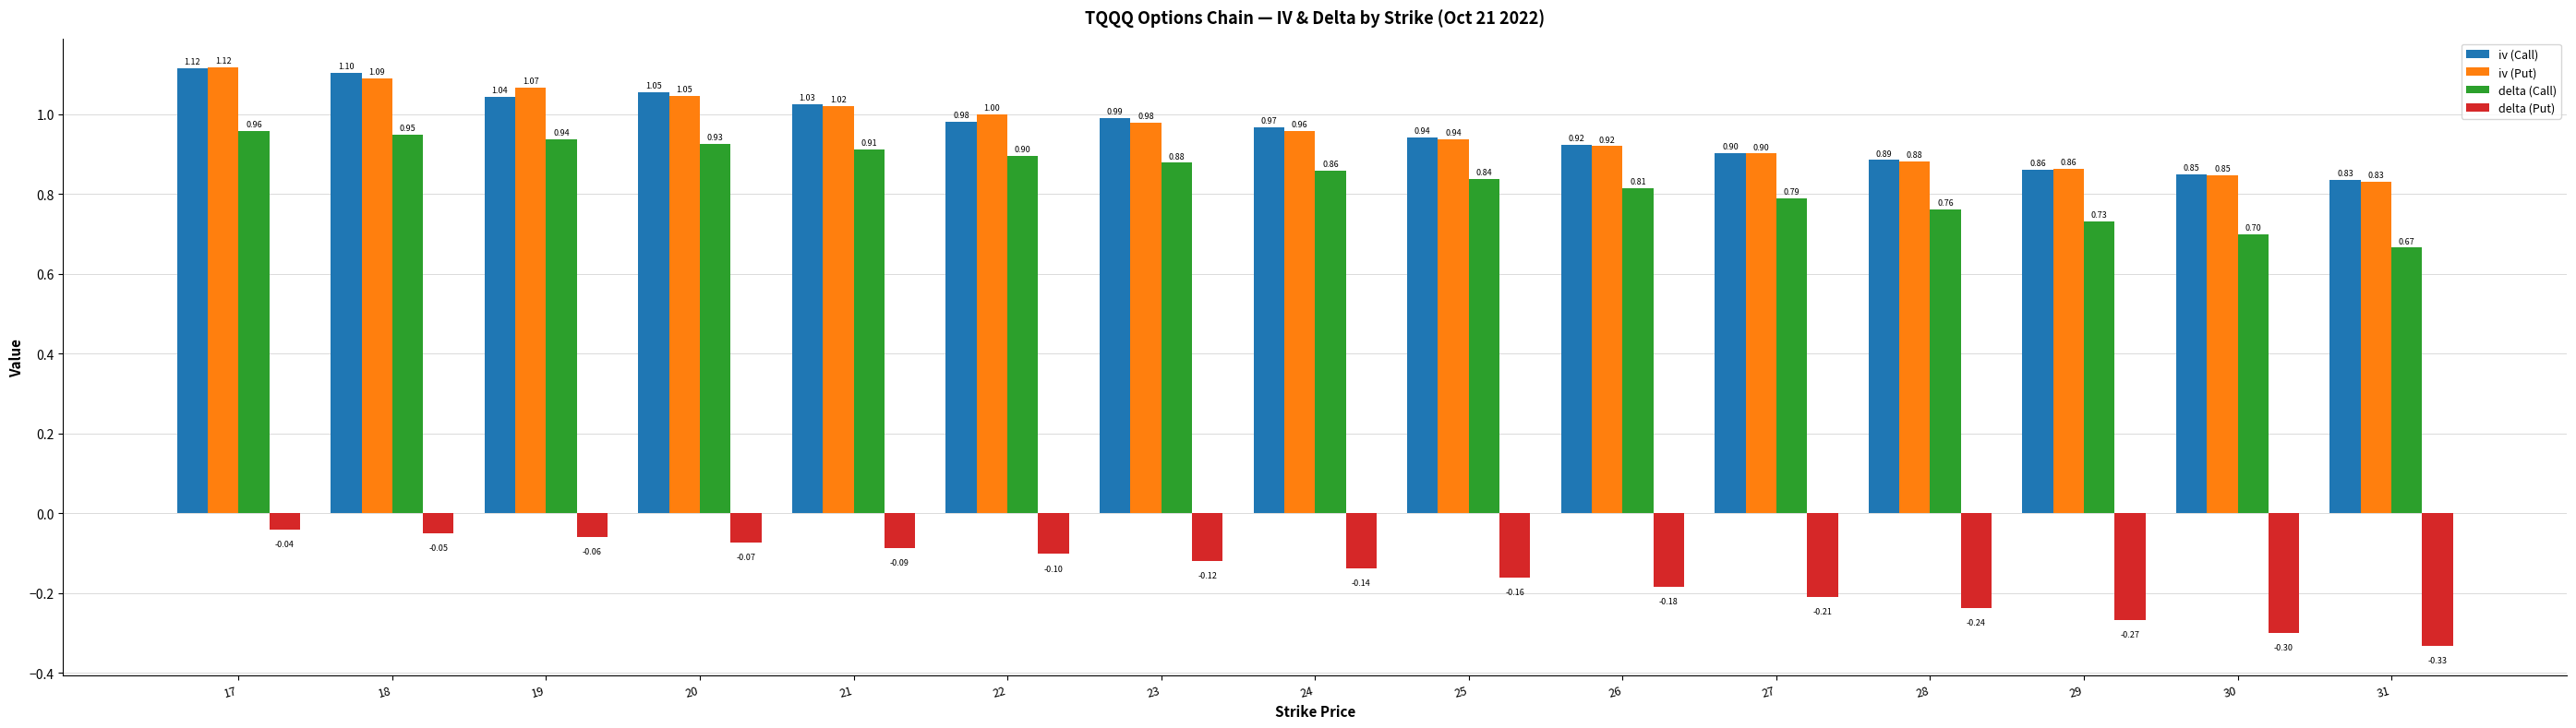

What is the total value across all series at 23?

2.7